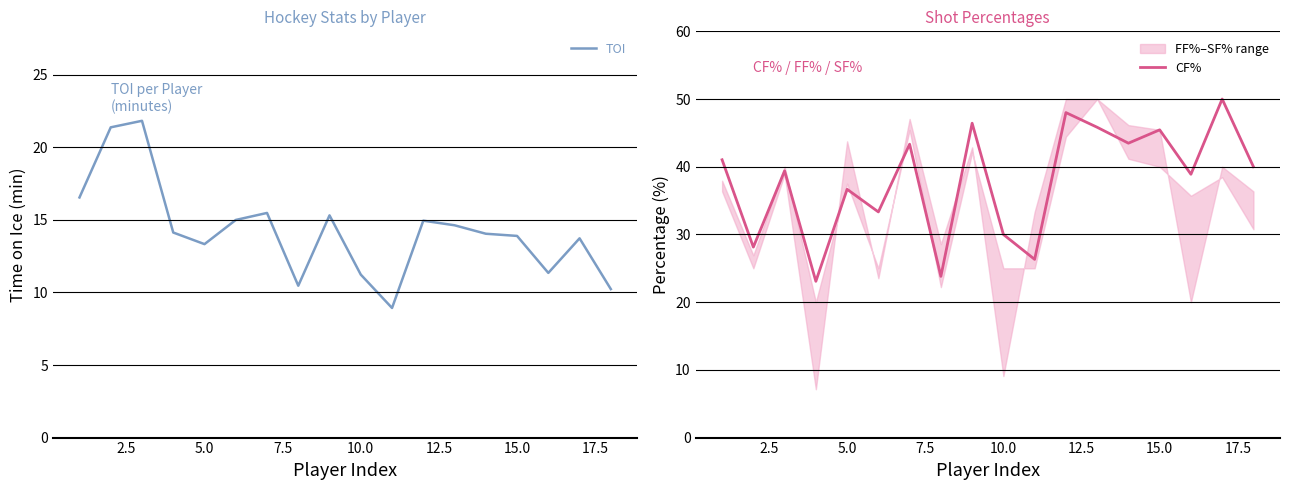

What is the maximum value for TOI?

21.8